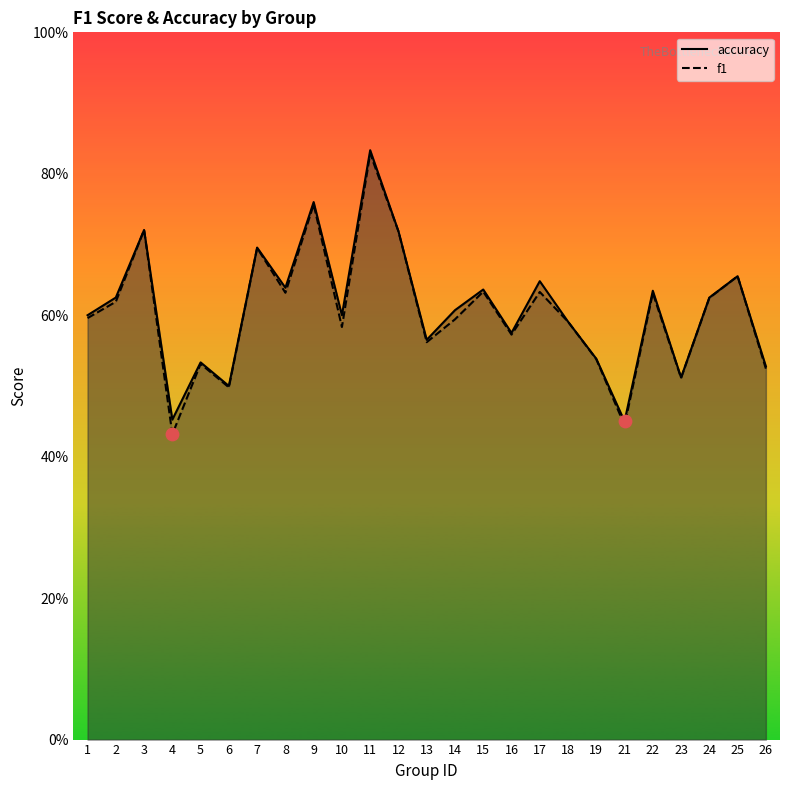

At which category is the sum across all series the highest?

11